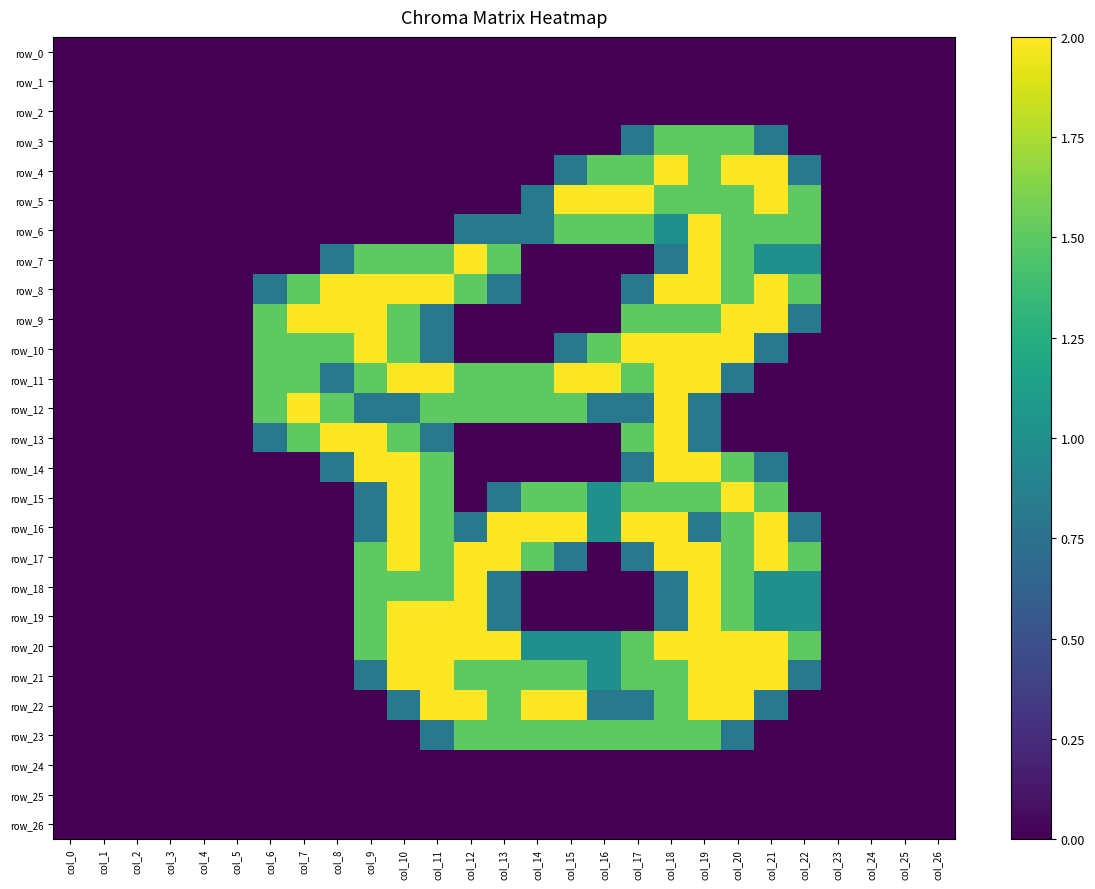

How many positive values does the row_16 series have?

14